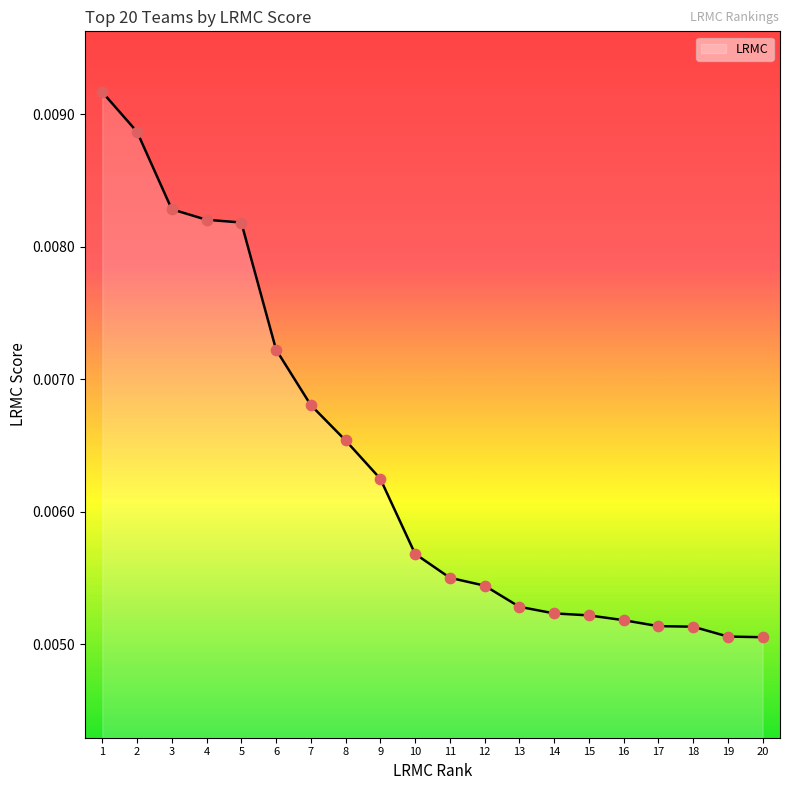

Between 4 and 10, which is larger?

4